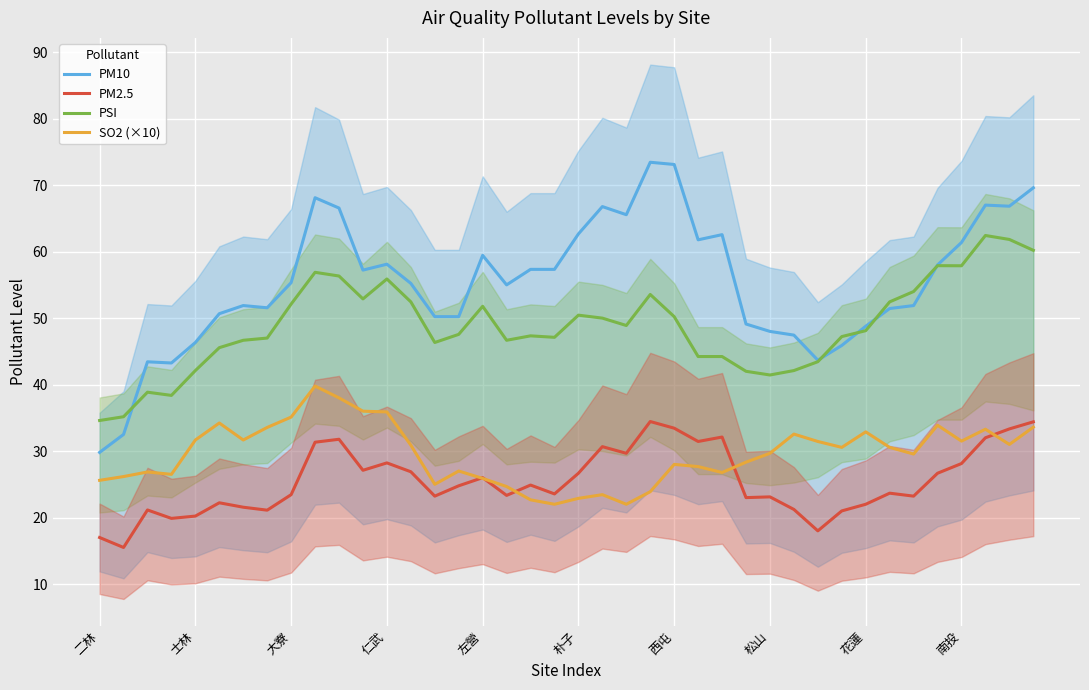

What is the total value across all series at 19?

150.0